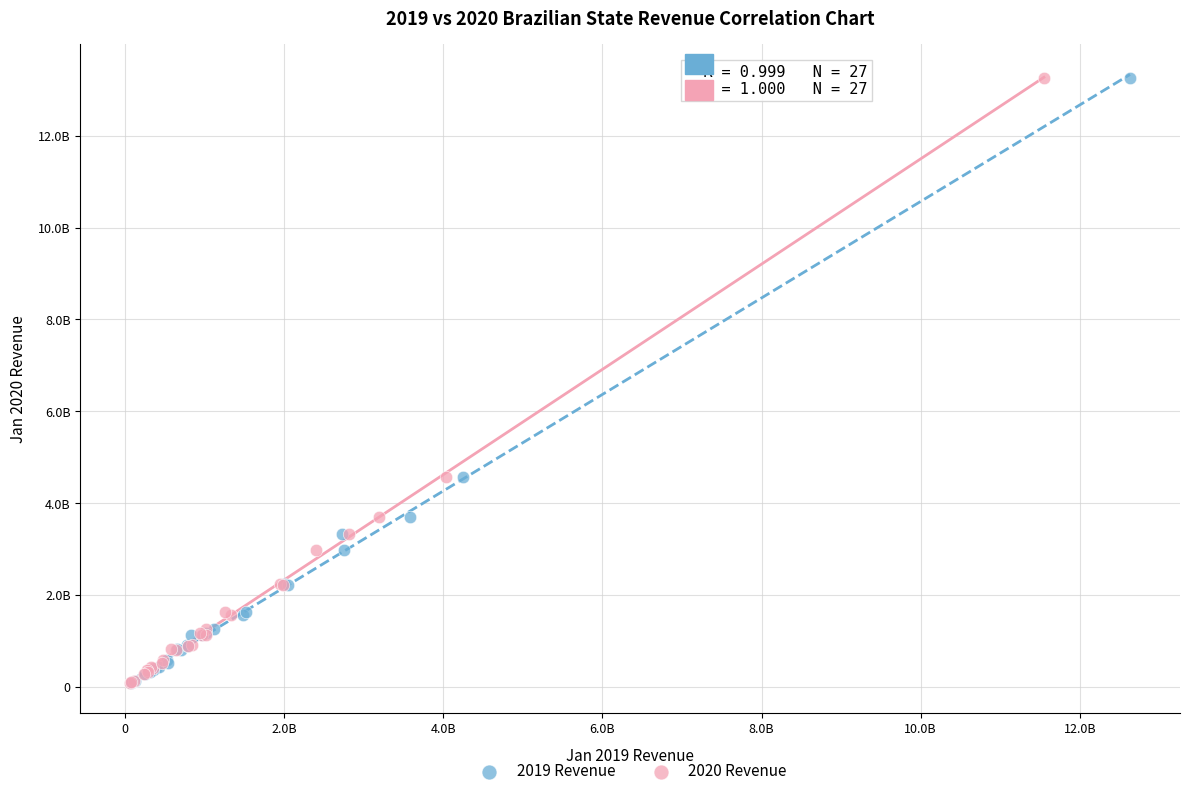

What are all the series names shown in the legend?

2019 Revenue, 2020 Revenue